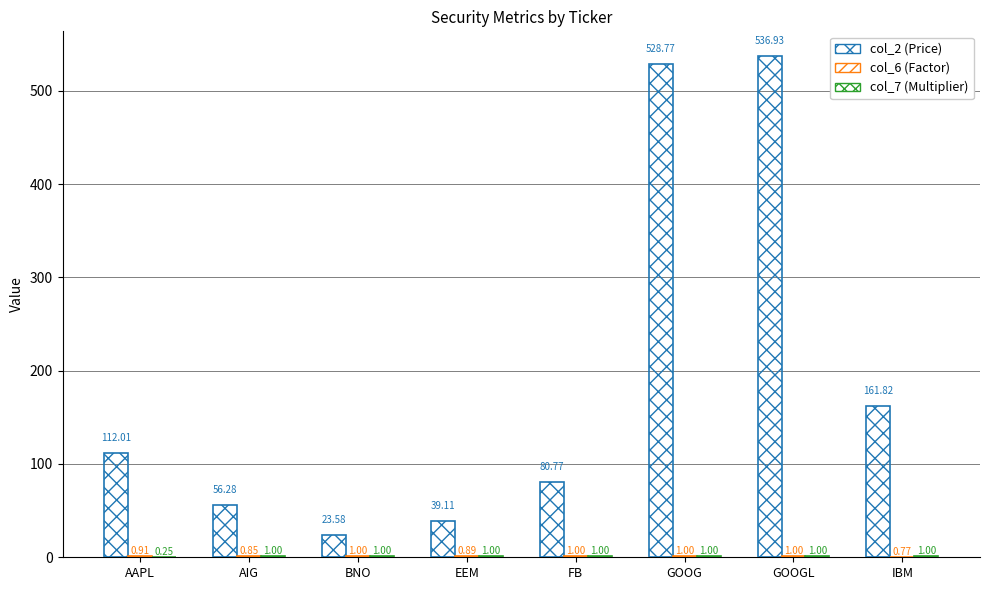

Which series has the largest total across all categories?

col_2 (Price)